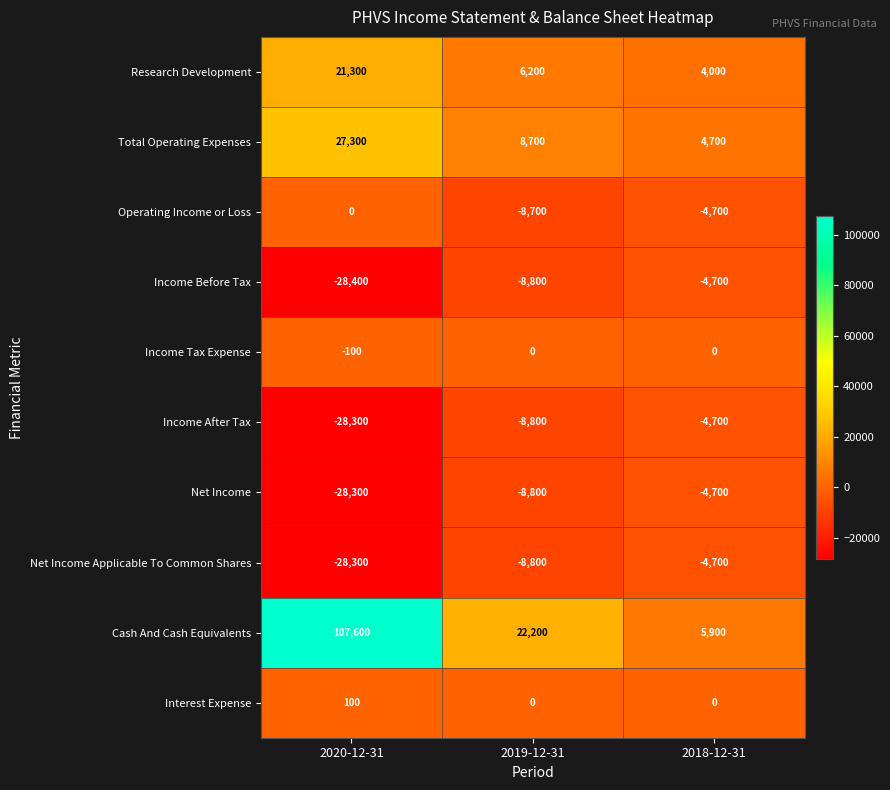

At which category is the sum across all series the highest?

2020-12-31